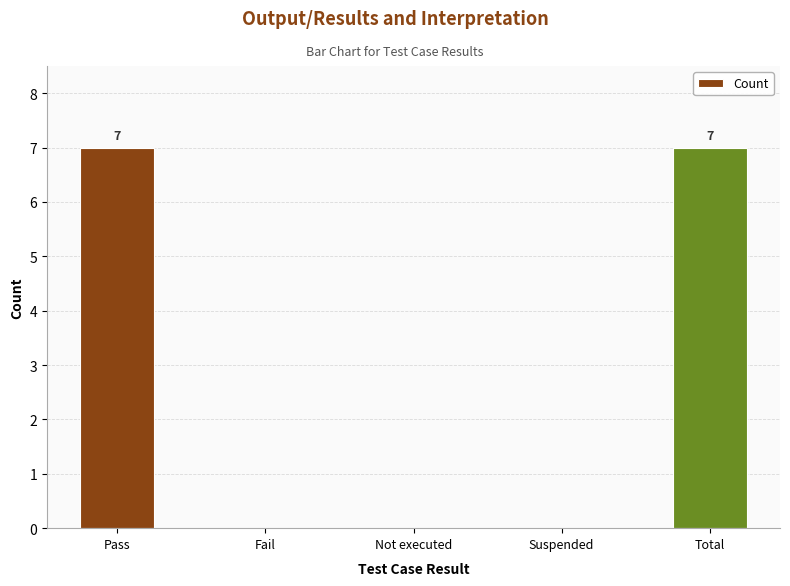

What is the change in value from Suspended to Total?

+7